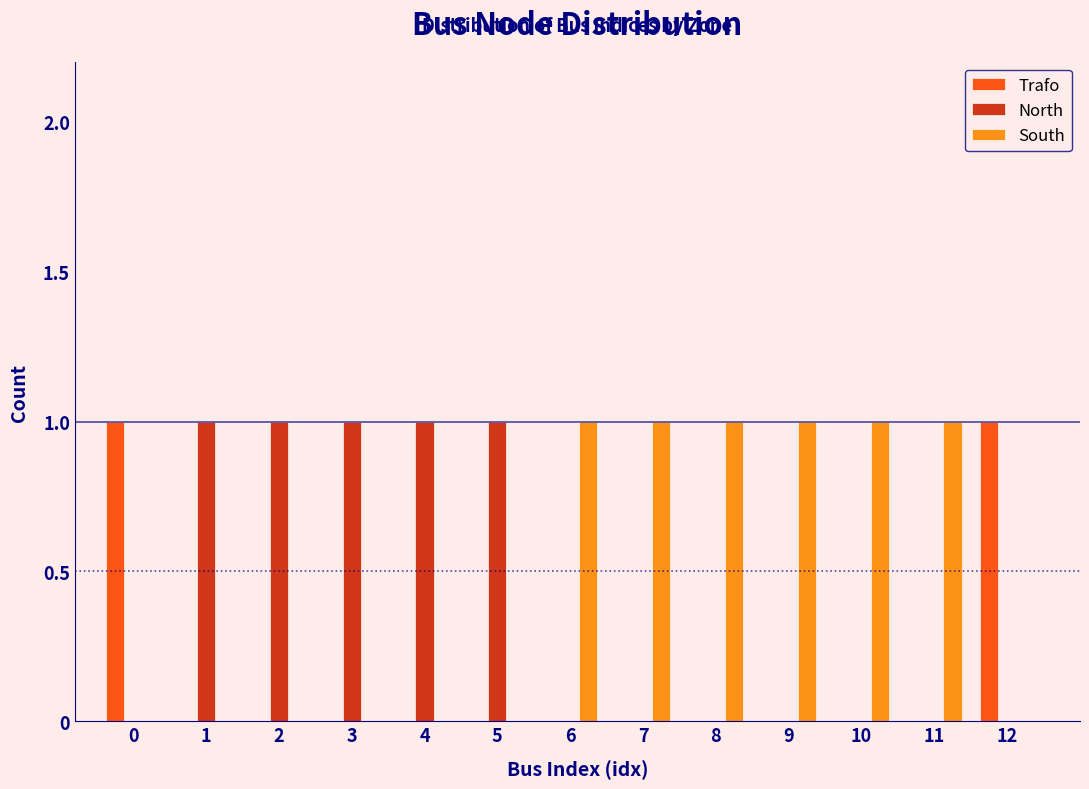

What is the sum of all South values?

6